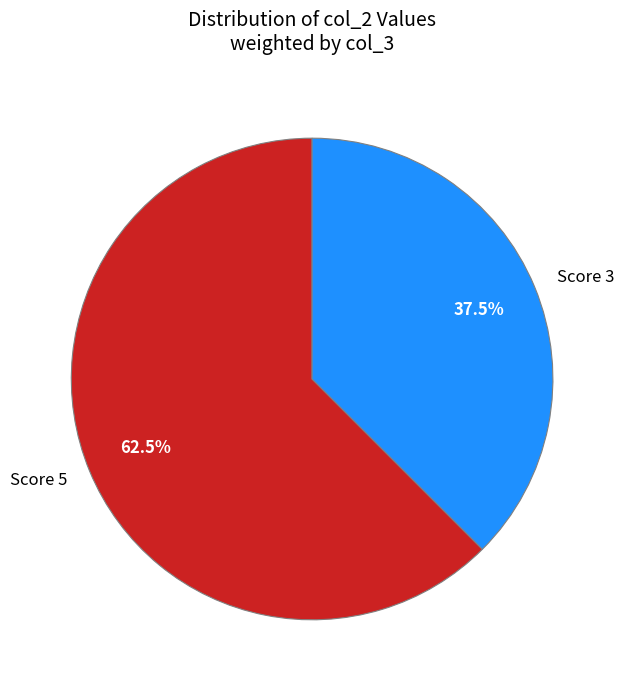

Is the sum of Score 3 and Score 5 greater than half?

Yes